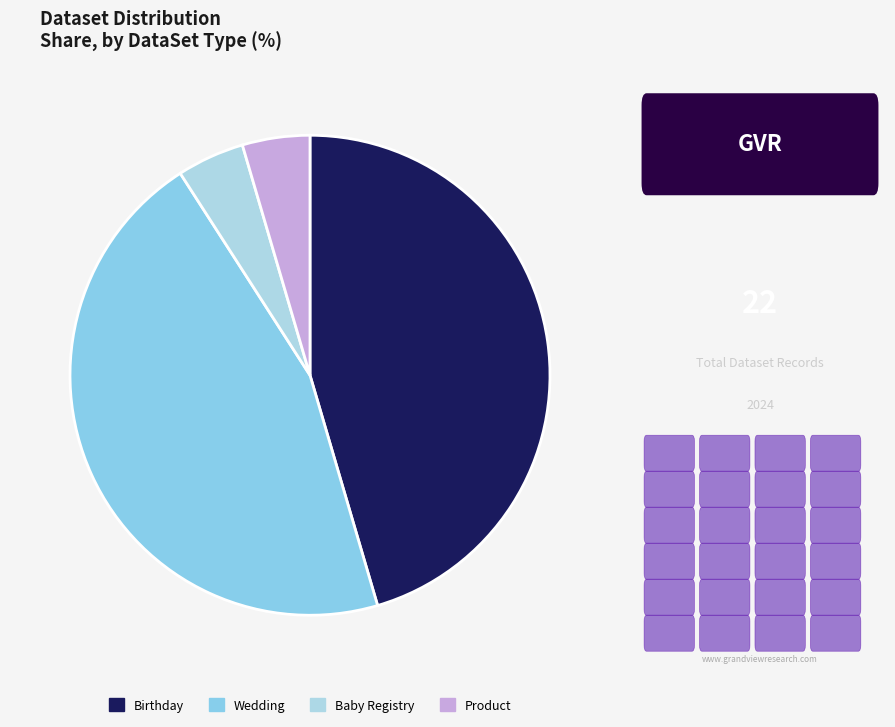

Which category has the biggest portion of the pie?

Birthday